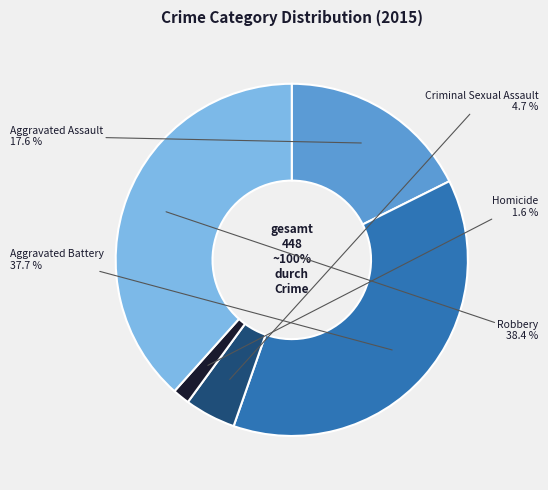

Which category has the smallest portion of the pie?

Homicide